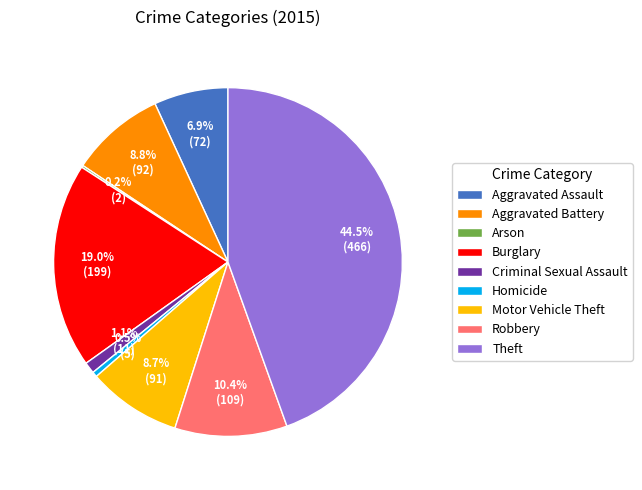

Does any single category account for the majority?

No